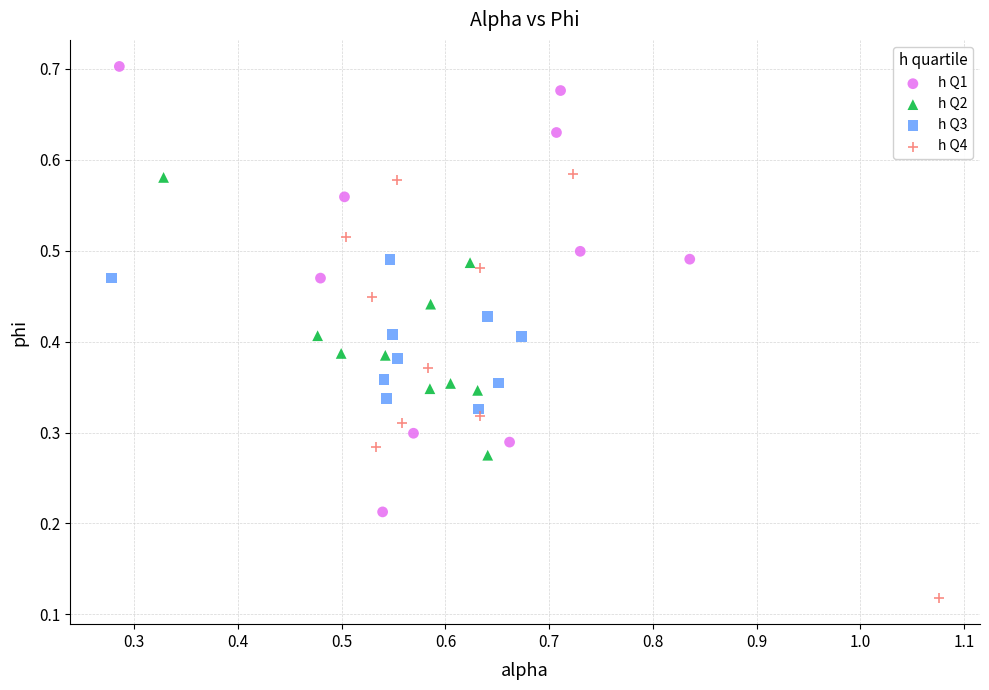

Which series contains the lowest Y value?

h Q4